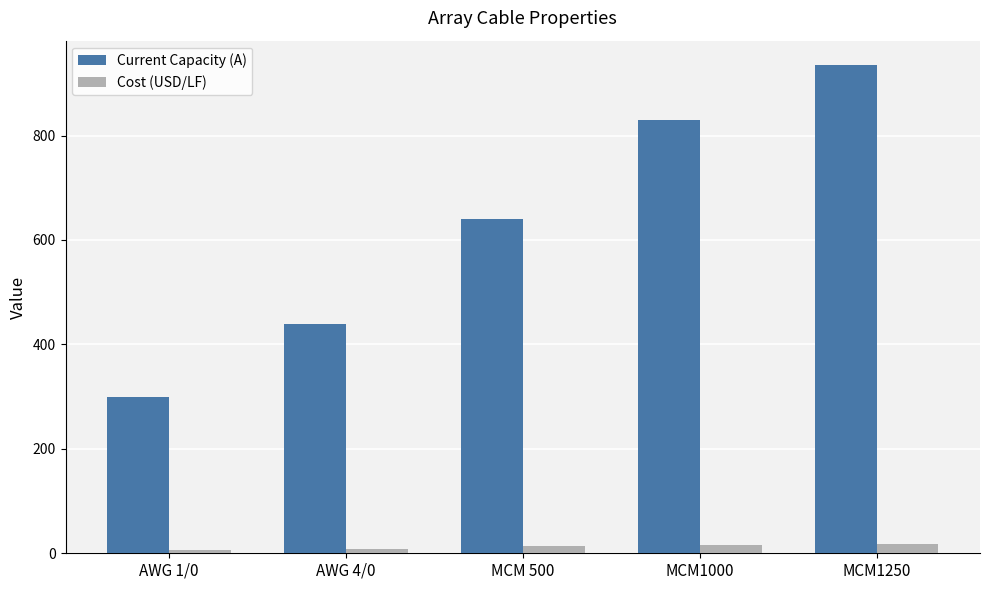

How many groups of bars are there?

5